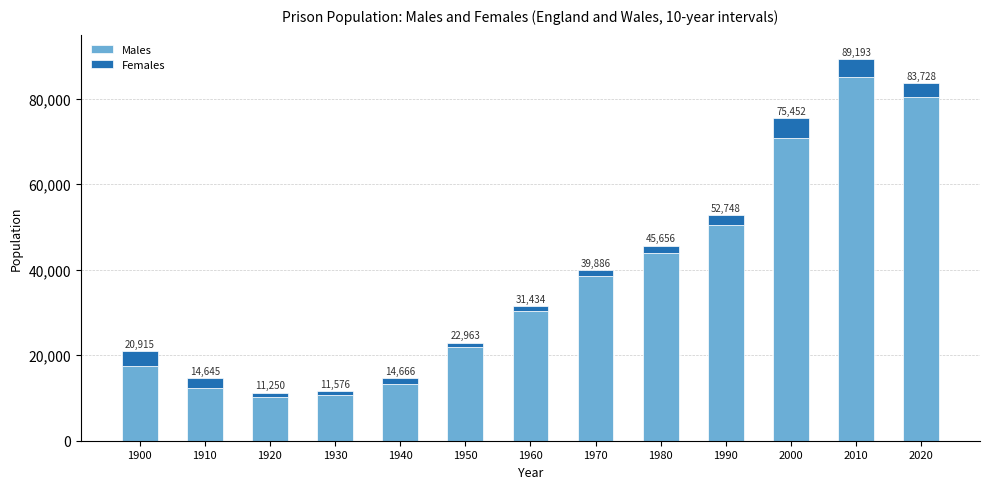

At which category is the sum across all series the highest?

2010